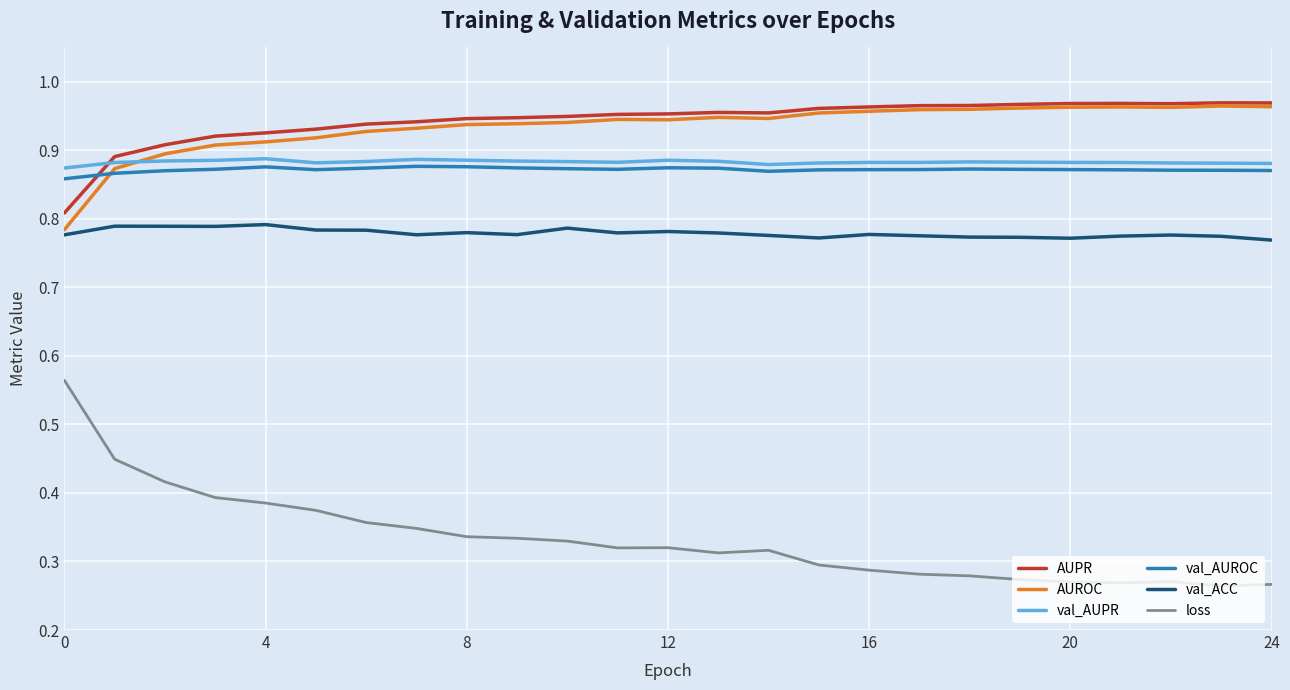

Which series has the largest range (max minus min)?

loss